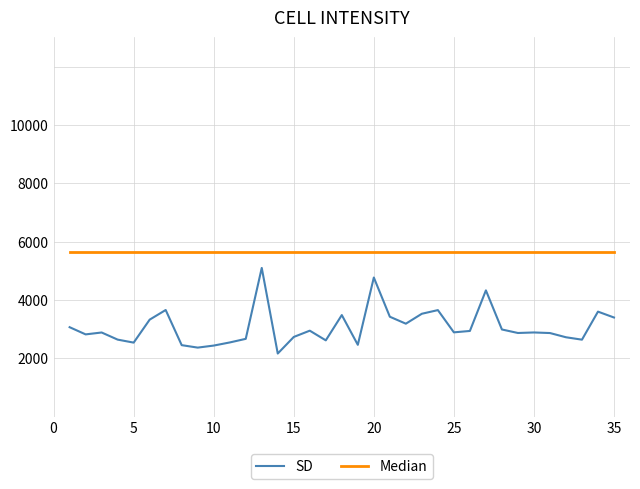

Which series has the widest spread of values?

SD